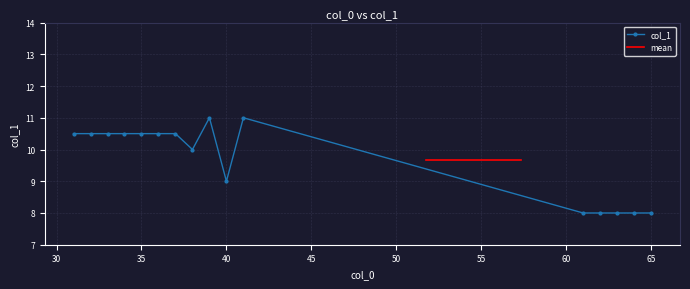

Is it true that col_1 equals 9.0 at 40?

True